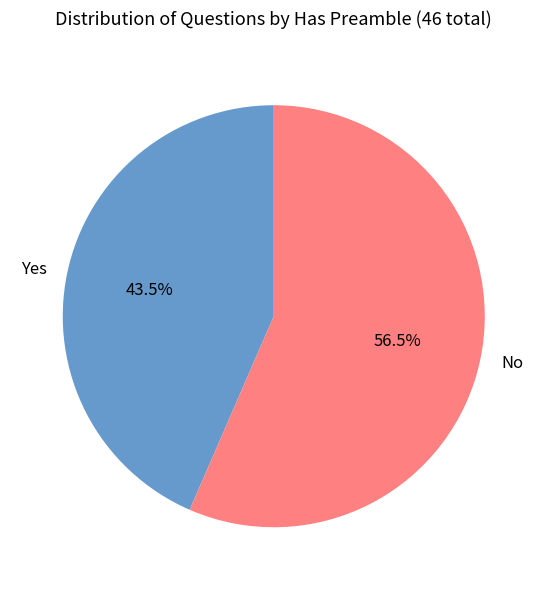

Does Yes represent more than half of the total?

No